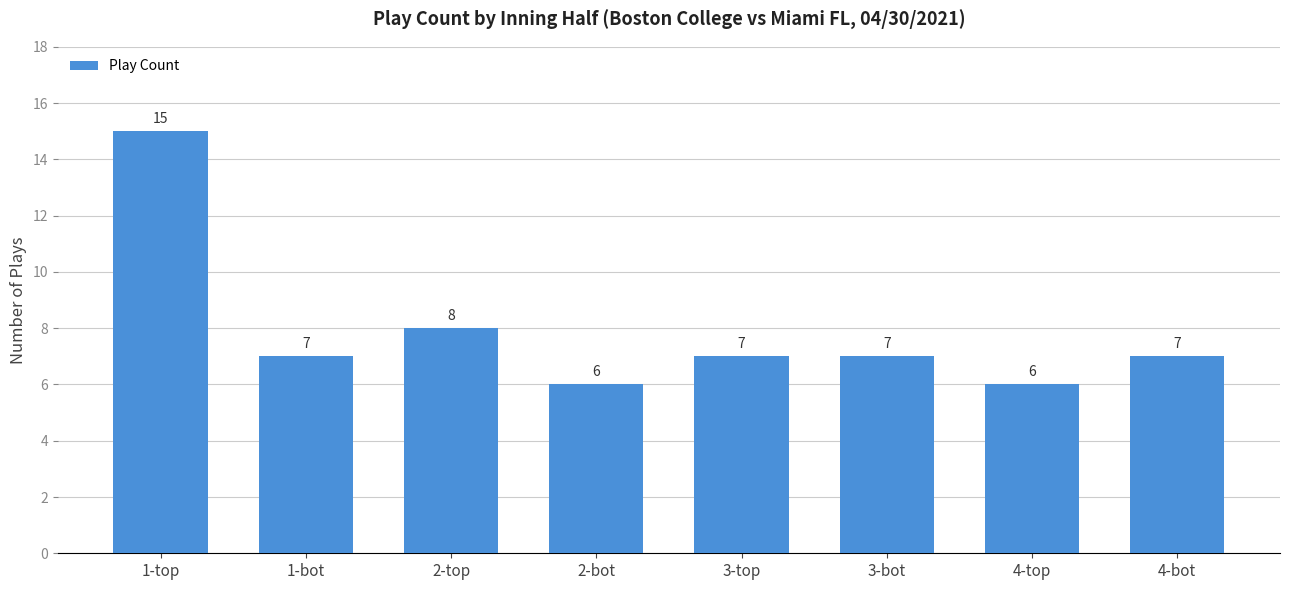

Where is the data nearest to the value 10?

2-top